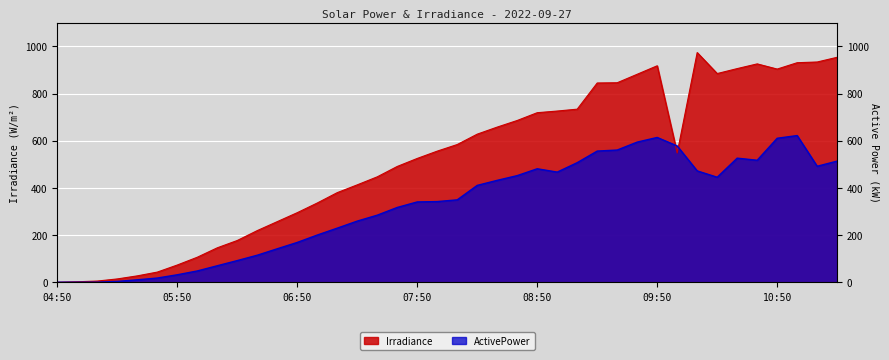

The ActivePower series shows 472.2 at 10:10. True or false?

True